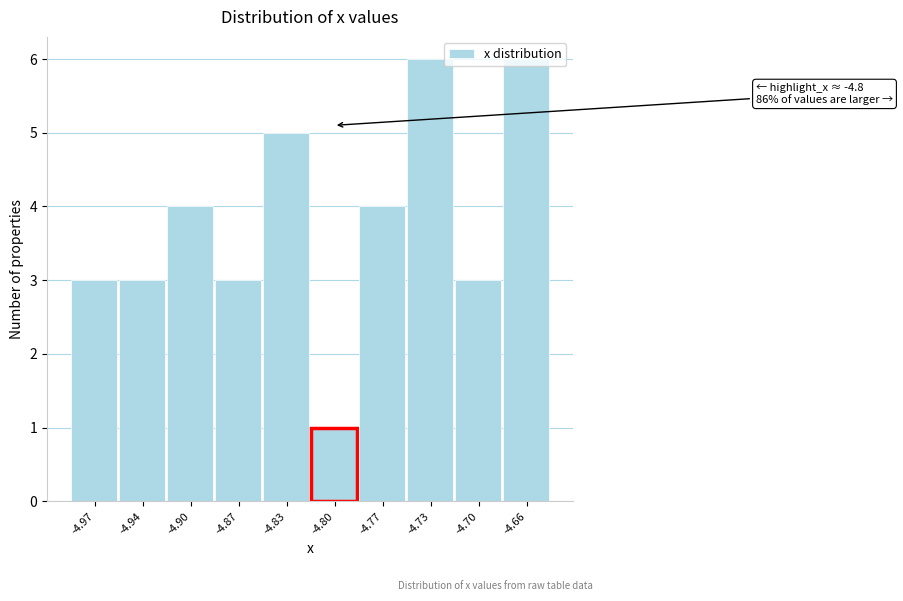

What is the sum of the values at -4.97 and -4.73?

9